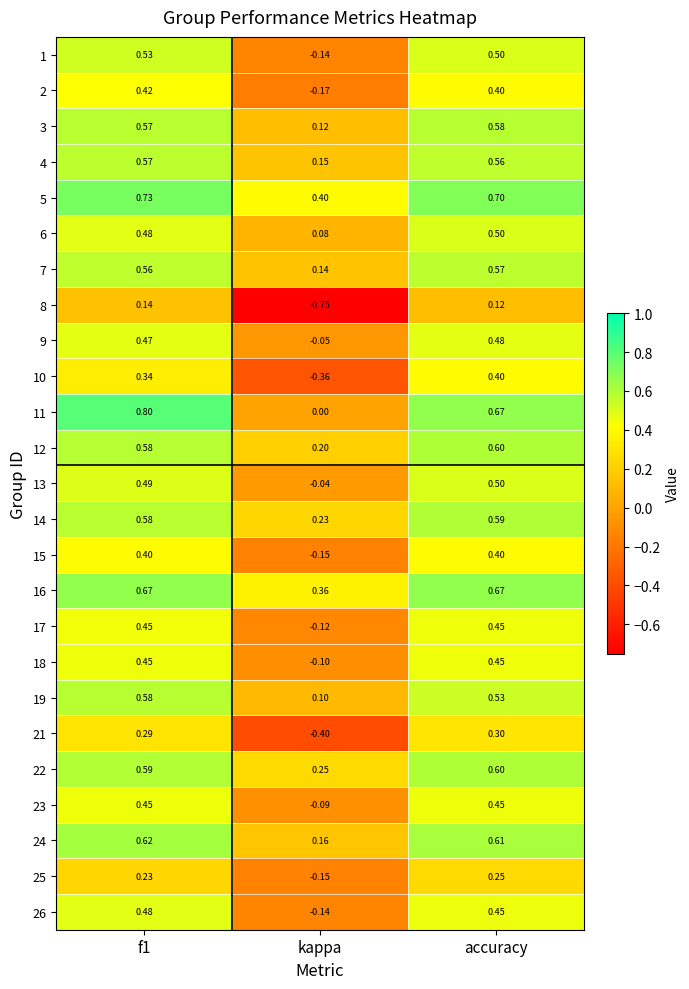

At which label does 14 reach its peak?

accuracy